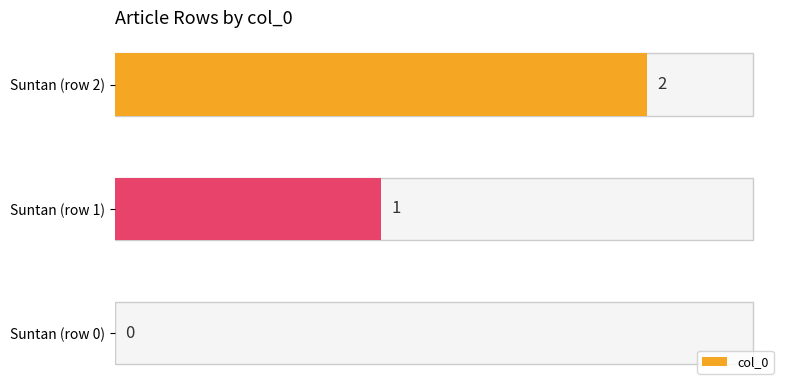

What is the greatest value displayed?

2